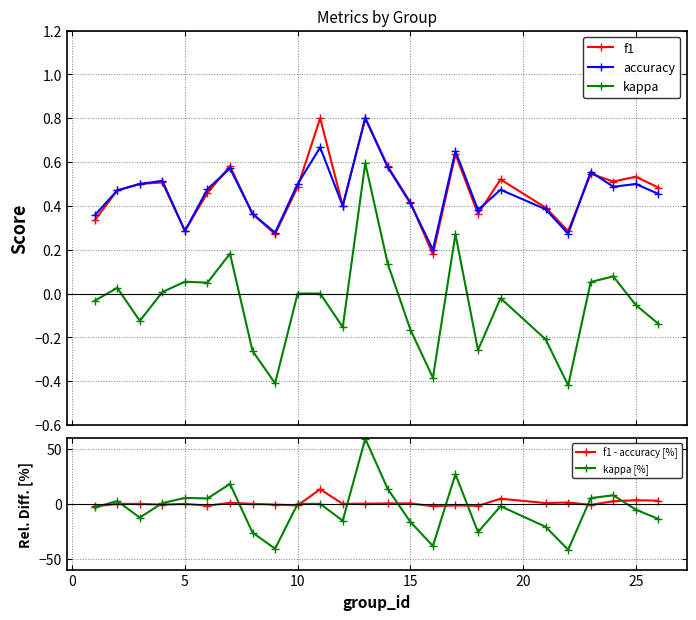

What is the lowest value of the f1 series?

0.2